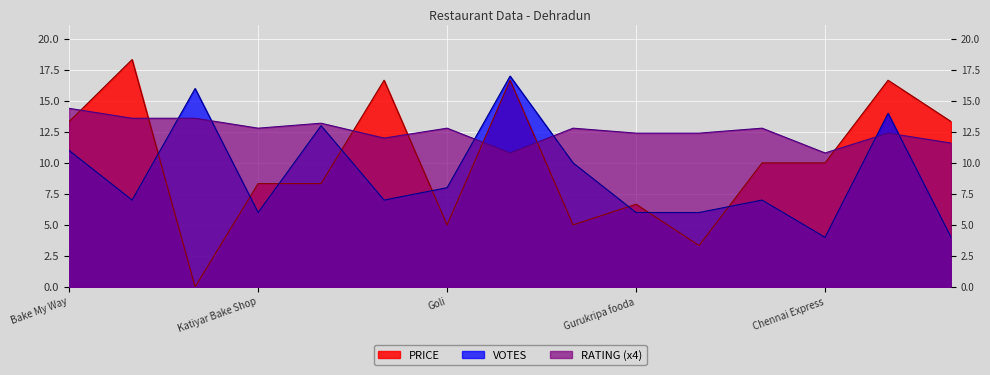

The VOTES series shows 6.8 at Jaiswal's Restaurant. True or false?

False